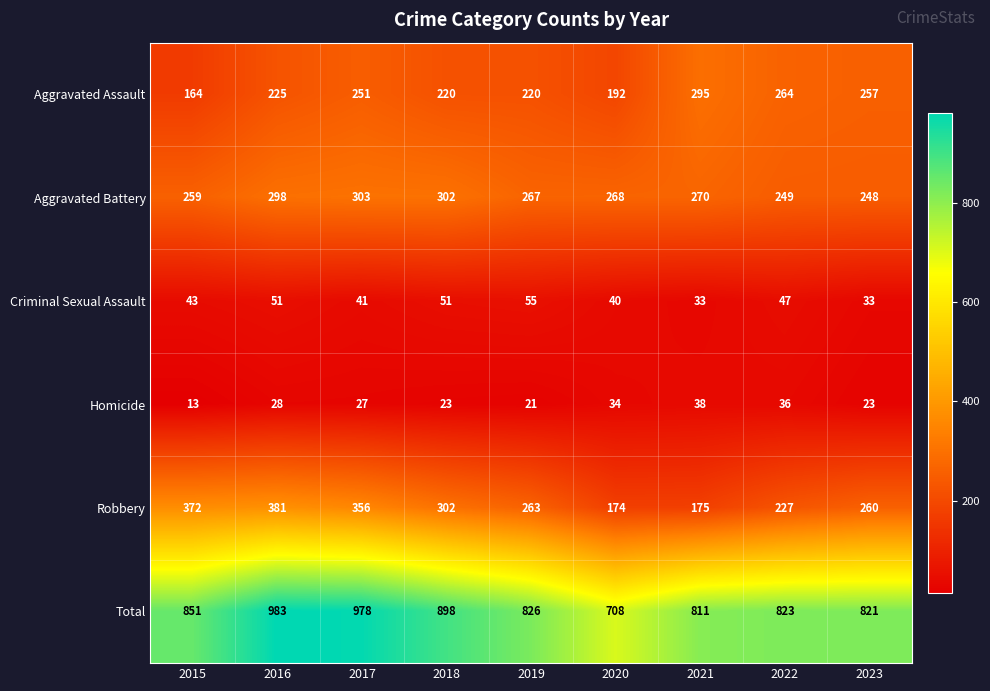

Where is Aggravated Assault nearest to the value 229?

2016